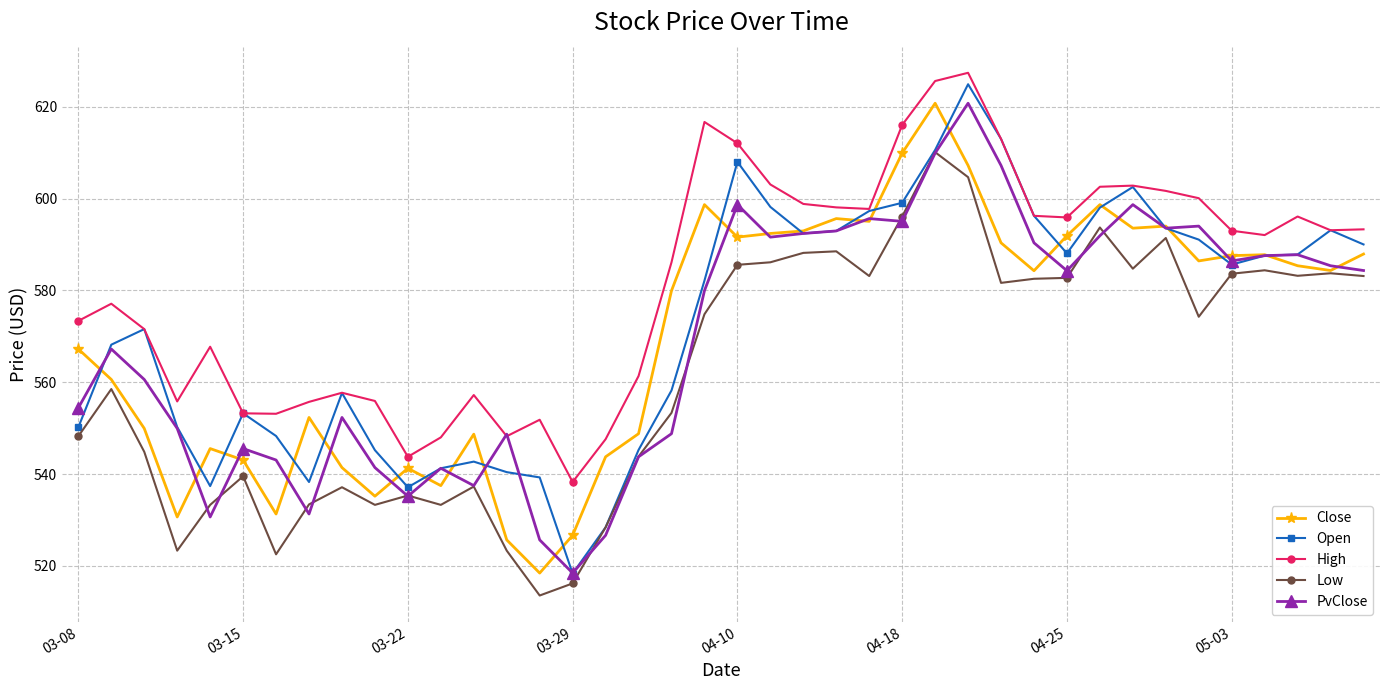

True or false: Low has more than 1 points higher than both neighbors.

True